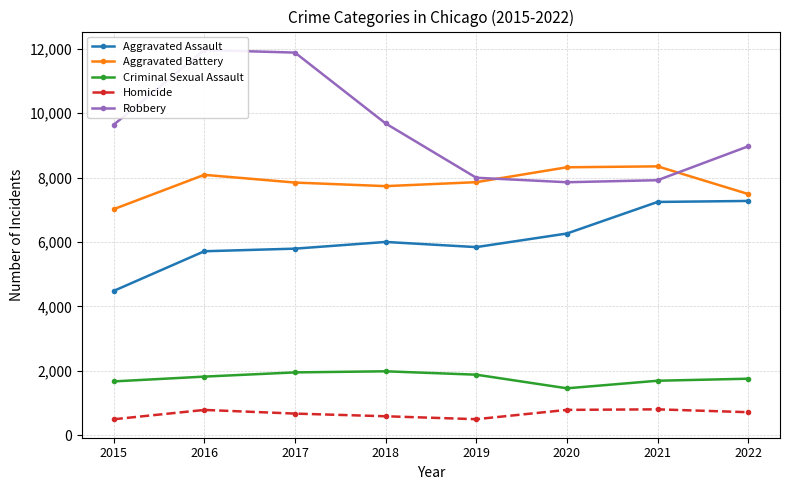

Is the value of Aggravated Battery at 2021 greater than the value of Homicide at 2016?

Yes